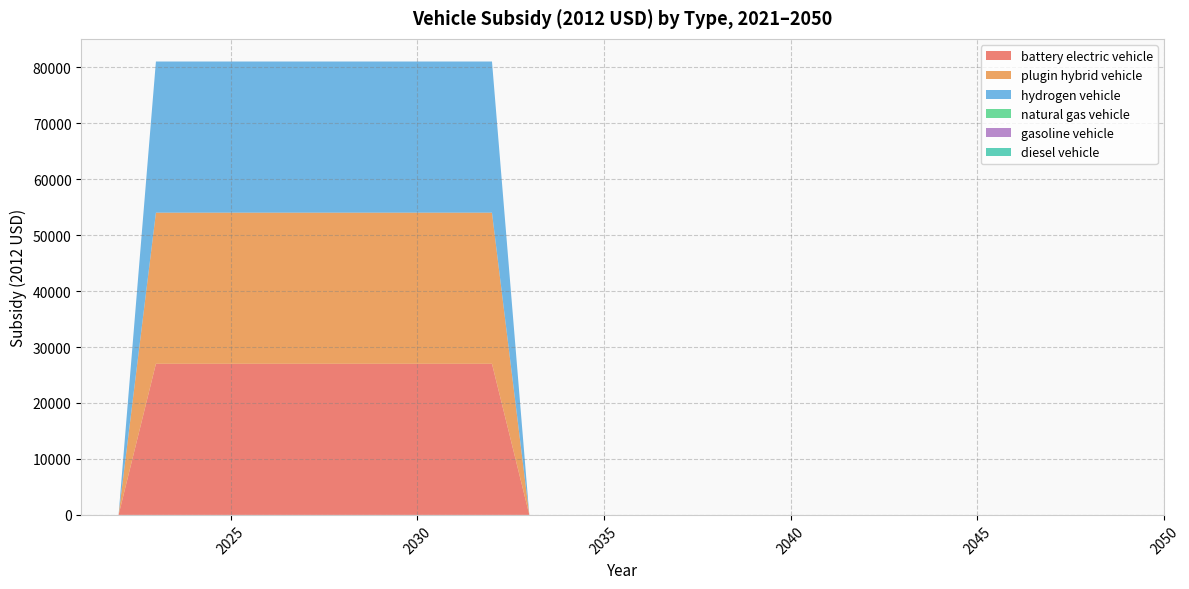

Reading left to right, extract all data points from this chart.

battery electric vehicle: 0	0	27004	27004	27004	27004	27004	27004	27004	27004	27004	27004	0	0	0	0	0	0	0	0	0	0	0	0	0	0	0	0	0	0
plugin hybrid vehicle: 0	0	27004	27004	27004	27004	27004	27004	27004	27004	27004	27004	0	0	0	0	0	0	0	0	0	0	0	0	0	0	0	0	0	0
hydrogen vehicle: 0	0	27004	27004	27004	27004	27004	27004	27004	27004	27004	27004	0	0	0	0	0	0	0	0	0	0	0	0	0	0	0	0	0	0
natural gas vehicle: 0	0	0	0	0	0	0	0	0	0	0	0	0	0	0	0	0	0	0	0	0	0	0	0	0	0	0	0	0	0
gasoline vehicle: 0	0	0	0	0	0	0	0	0	0	0	0	0	0	0	0	0	0	0	0	0	0	0	0	0	0	0	0	0	0
diesel vehicle: 0	0	0	0	0	0	0	0	0	0	0	0	0	0	0	0	0	0	0	0	0	0	0	0	0	0	0	0	0	0